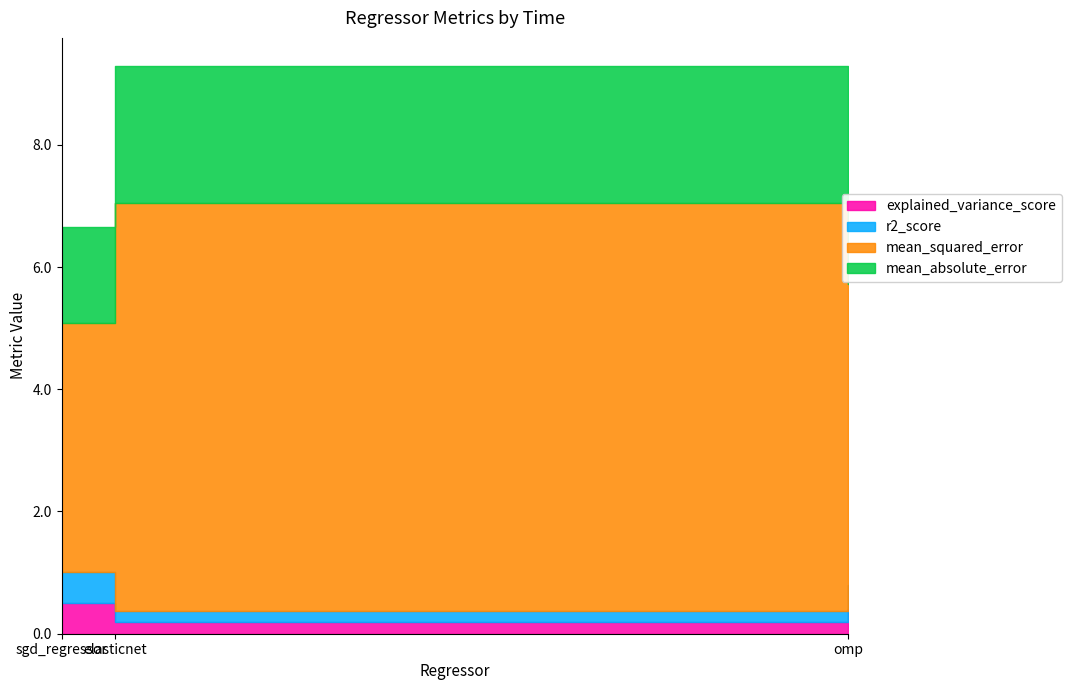

What is the difference between the explained_variance_score values at omp and elasticnet?

0.2